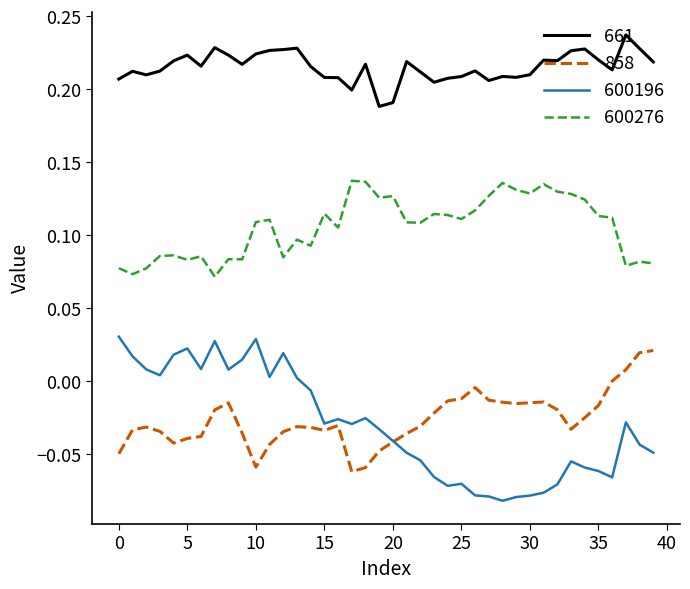

Which series has the largest range (max minus min)?

600196